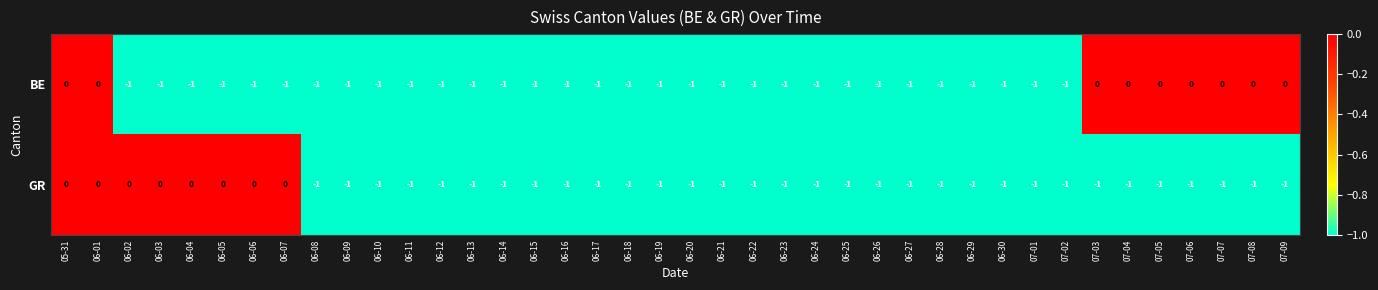

What is the sum of all GR values?

-32